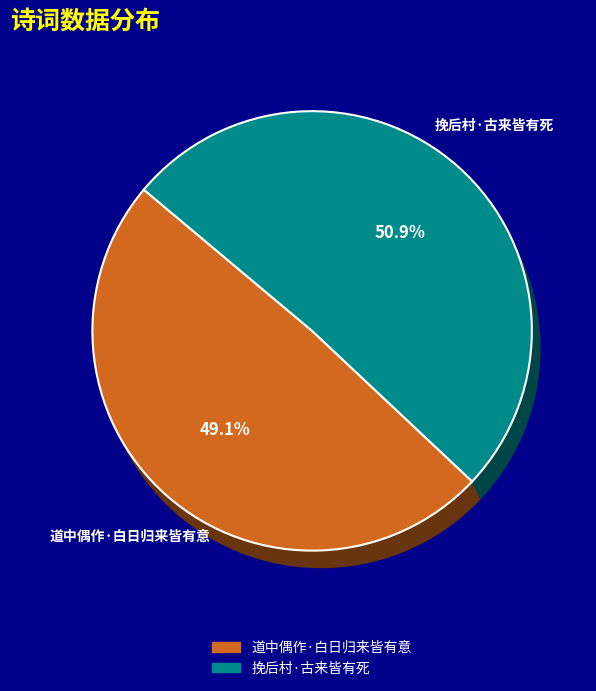

Which category has the biggest portion of the pie?

挽后村·古来皆有死